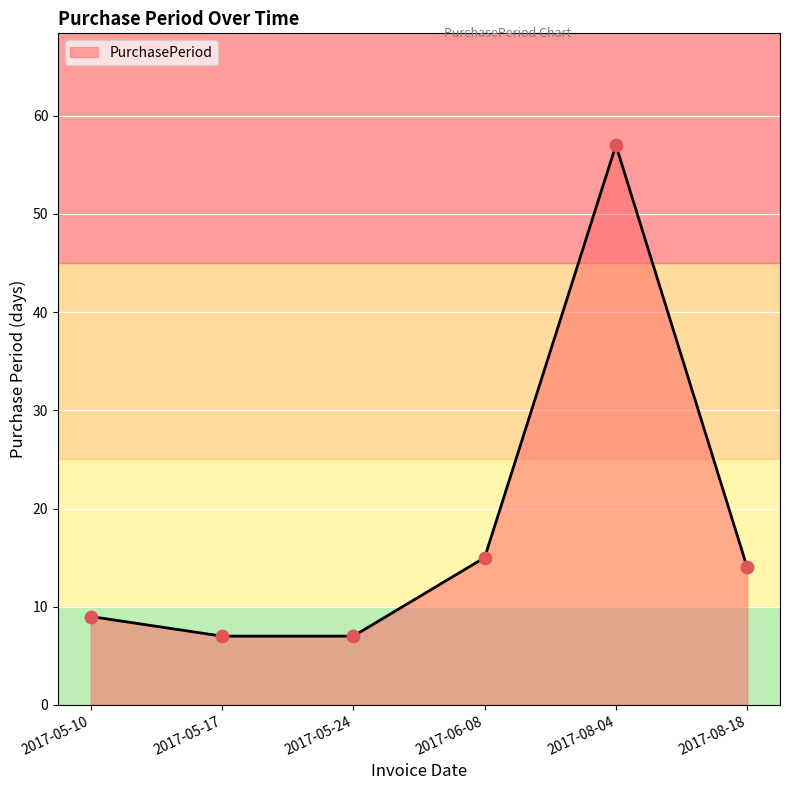

Approximately how many times larger is the value at 2017-08-18 compared to 2017-05-10?

1.6